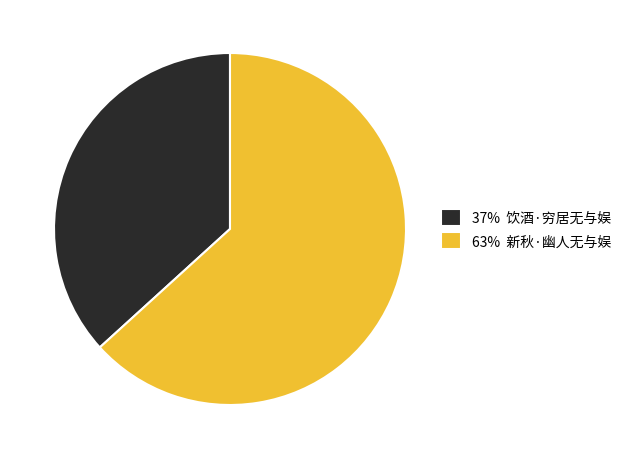

What is the majority slice?

63% 新秋·幽人无与娱